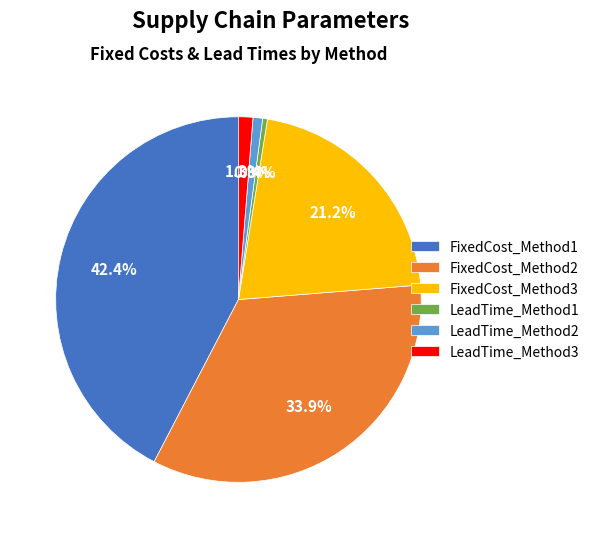

How much of the chart is everything except FixedCost_Method3?

78.8%